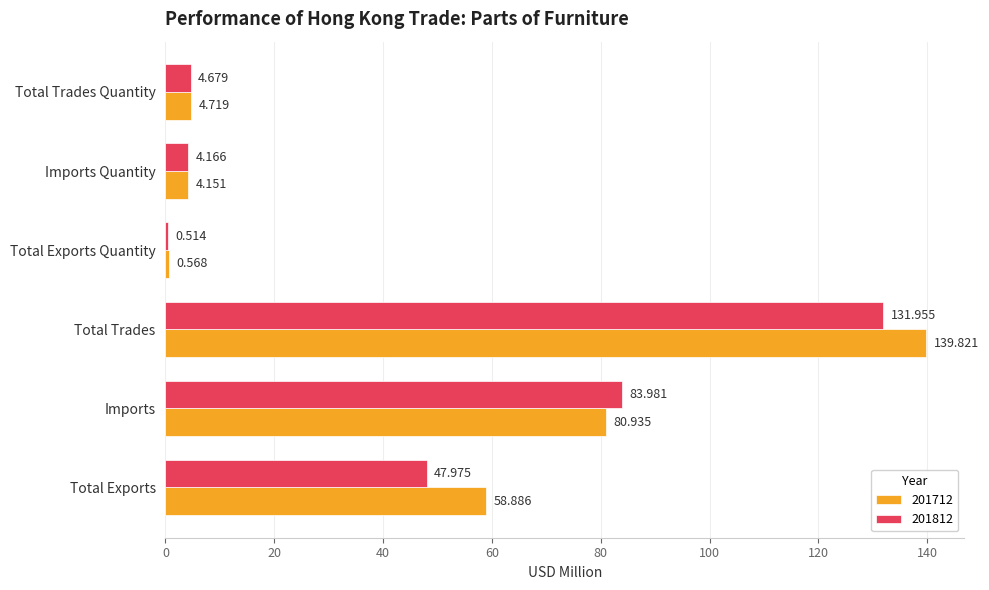

Rank the categories by 201712 value from highest to lowest.

Total Trades, Imports, Total Exports, Total Trades Quantity, Imports Quantity, Total Exports Quantity